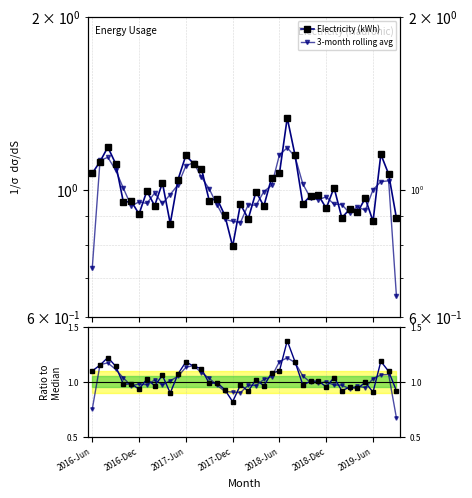

What is the difference between the maximum and second lowest values in the Rolling avg series?

0.5